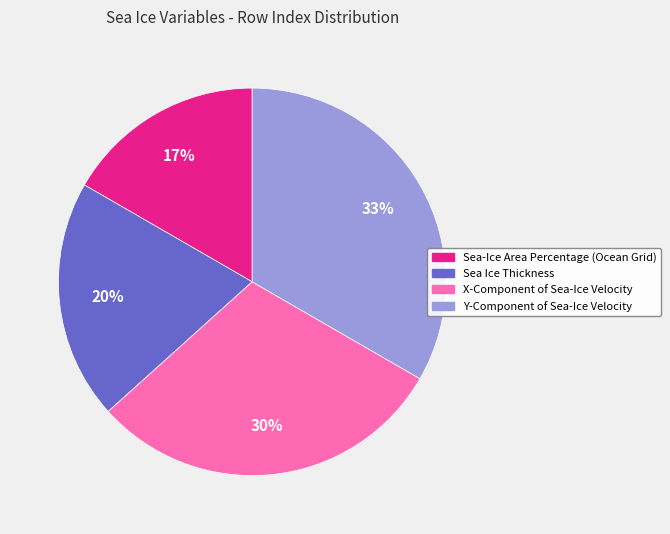

Which slice is the largest?

Y-Component of Sea-Ice Velocity